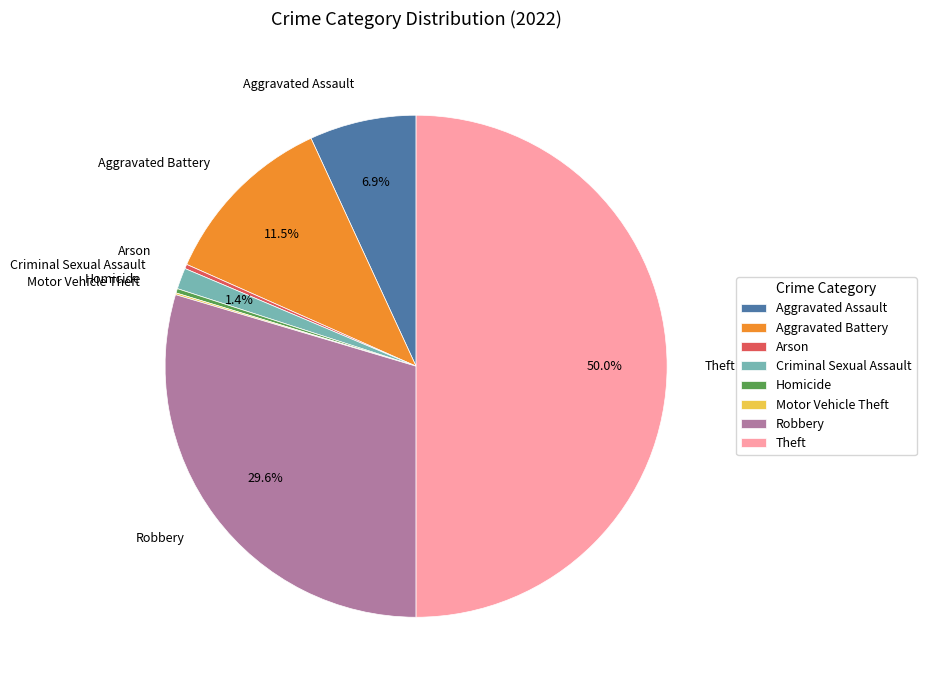

What is the ratio of the value at Aggravated Assault to the value at Homicide?

24.2